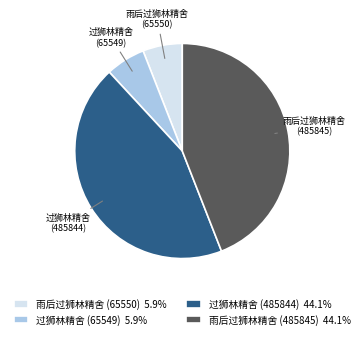

Is there a majority slice in this chart?

No